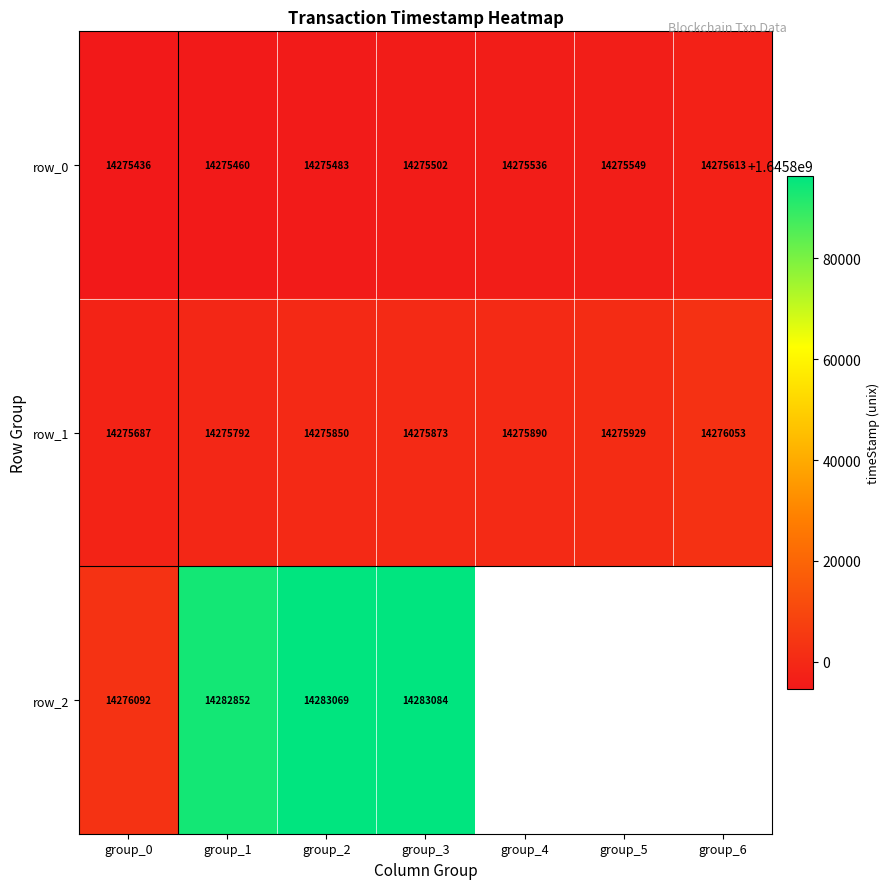

What is the difference between the maximum and second lowest values in the row_1 series?

261